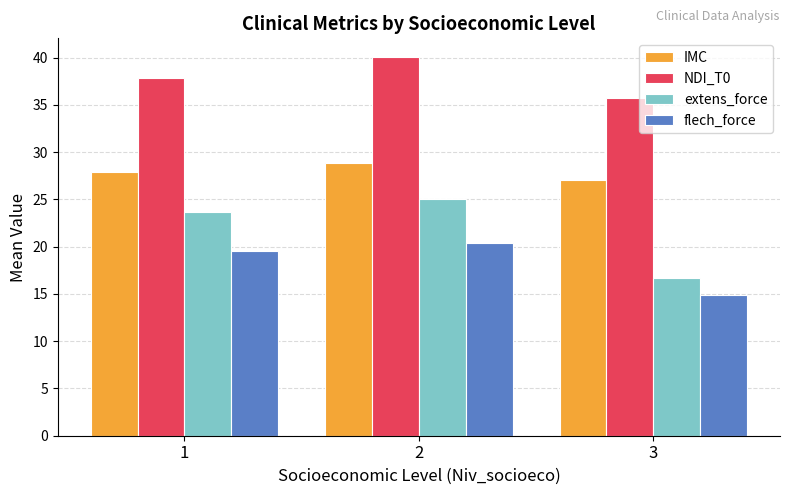

Are the bars grouped side by side (vs. stacked)?

Yes